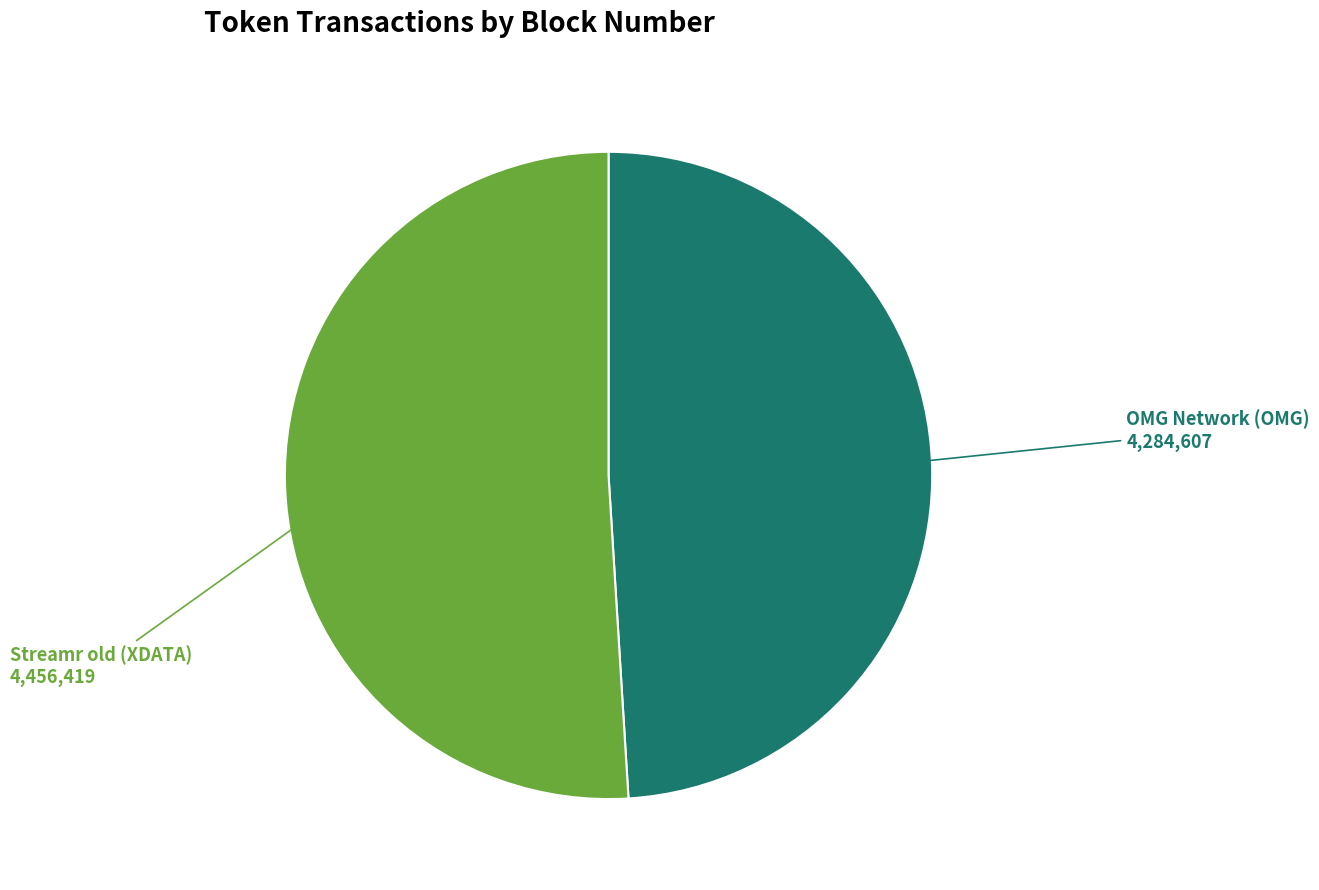

Between OMG Network (OMG) and Streamr old (XDATA), which is larger?

Streamr old (XDATA)